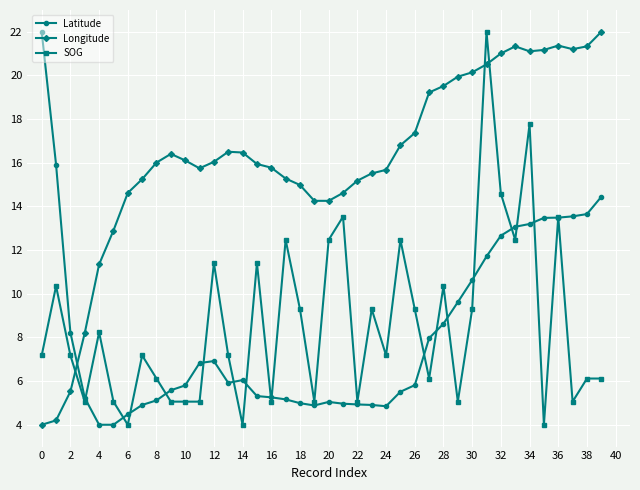

True or false: Longitude and SOG intersect in this chart.

True